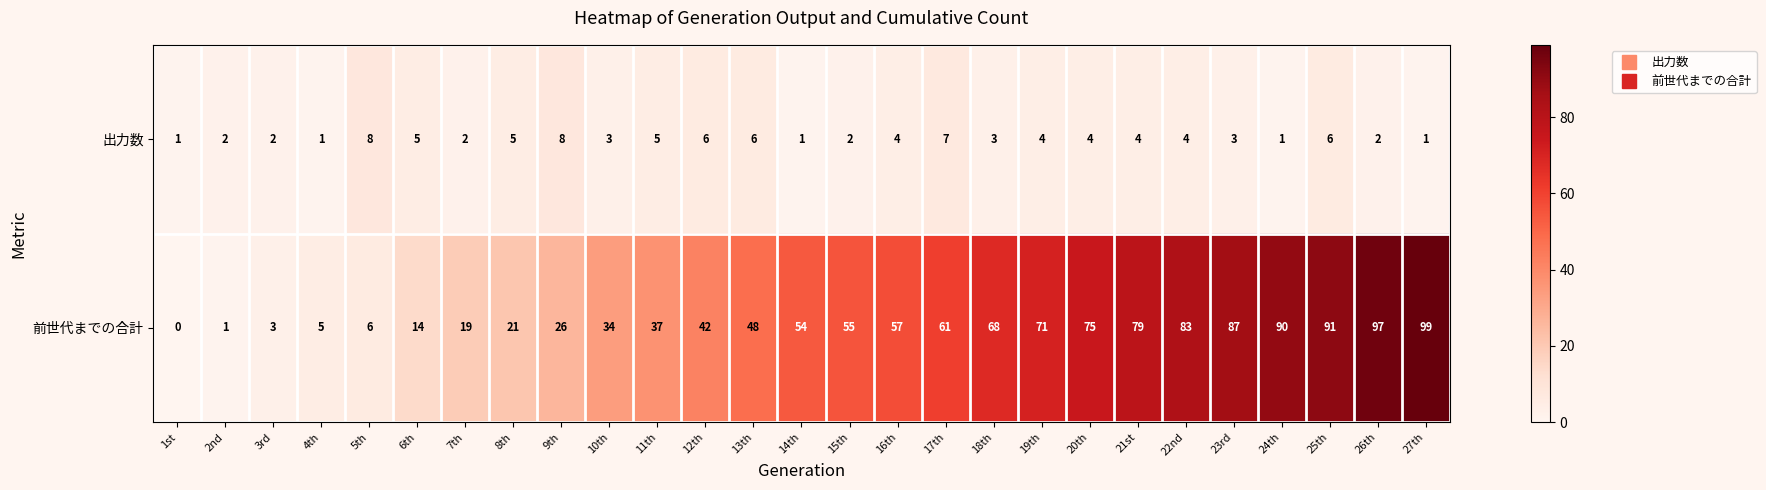

Count the number of categories in the chart.

27